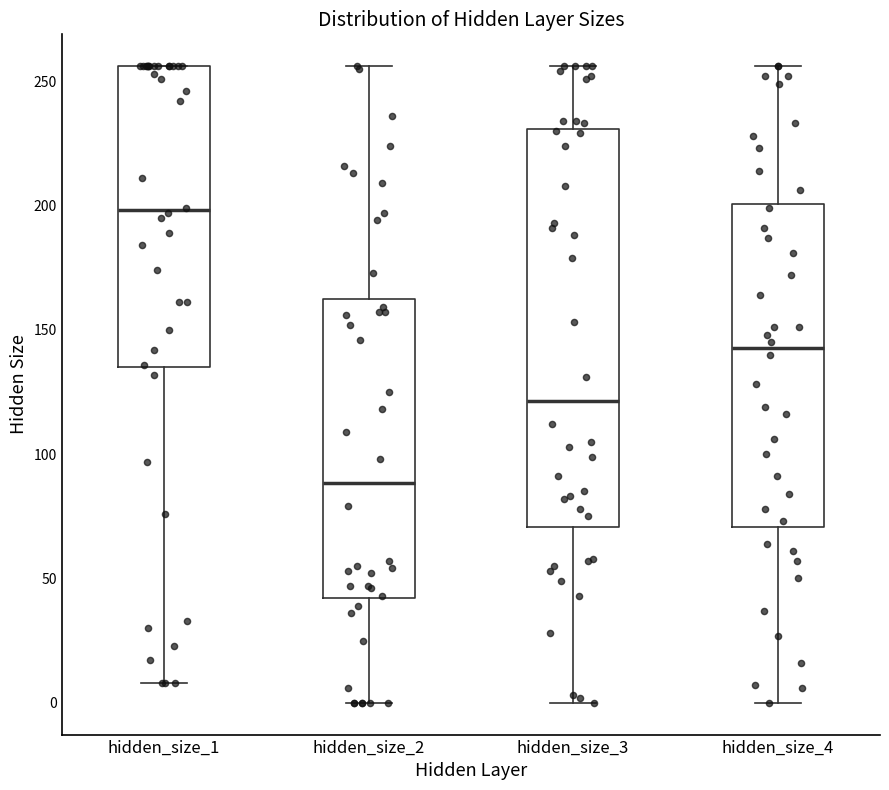

Where is the lower edge of the box for hidden_size_4 on the y-axis? The values are not printed on the chart, so give them approximately, as read against the axis.

70